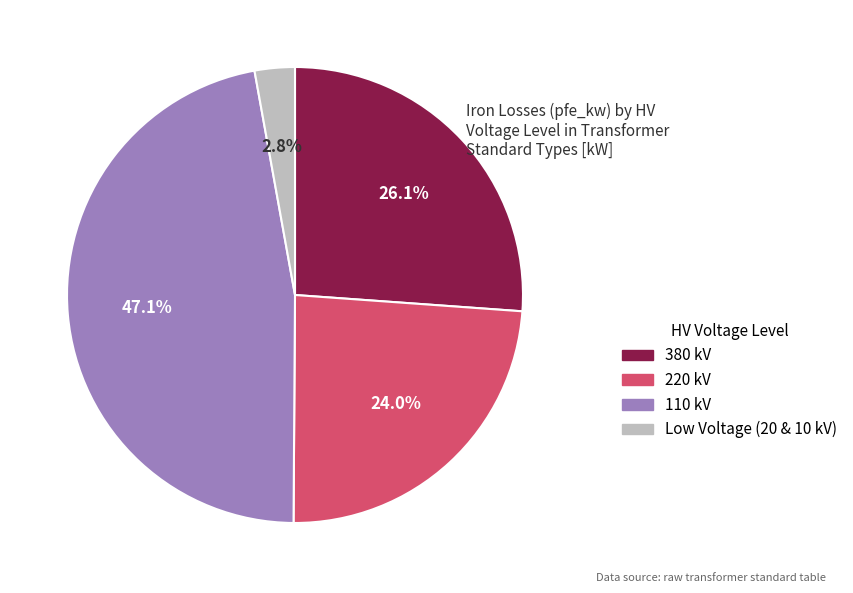

Is there a majority slice in this chart?

No